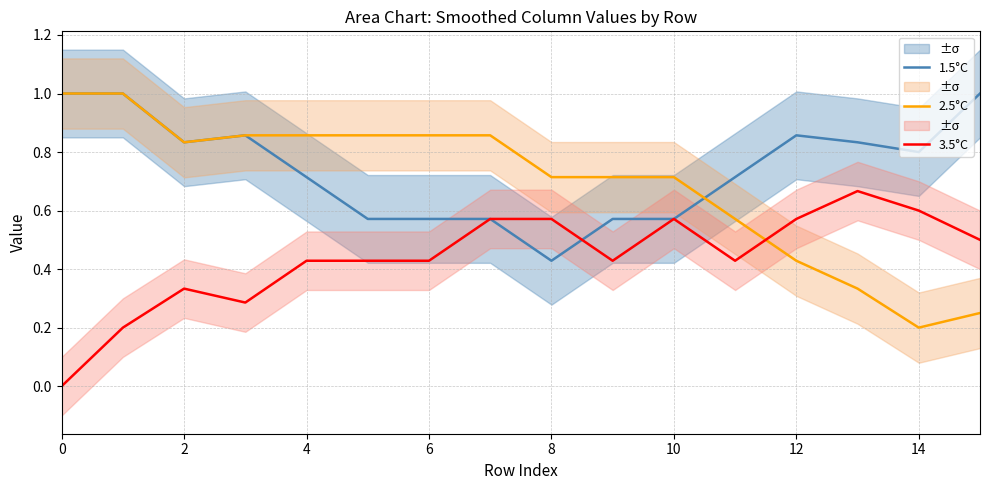

At which category does 1.5°C reach its first local valley?

2